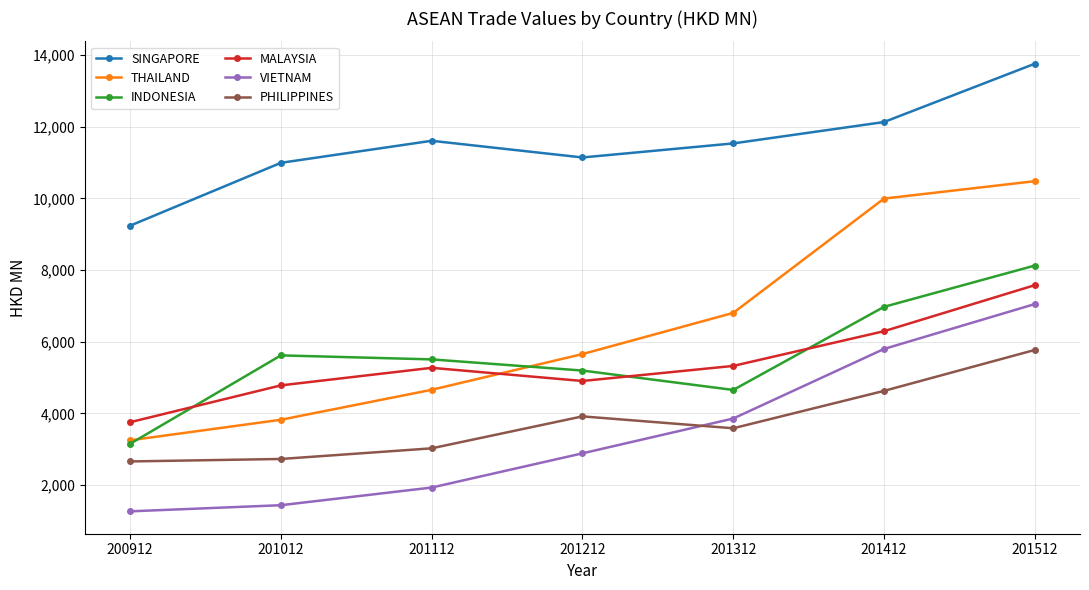

What is the total value across all series at 201312?

35754.8